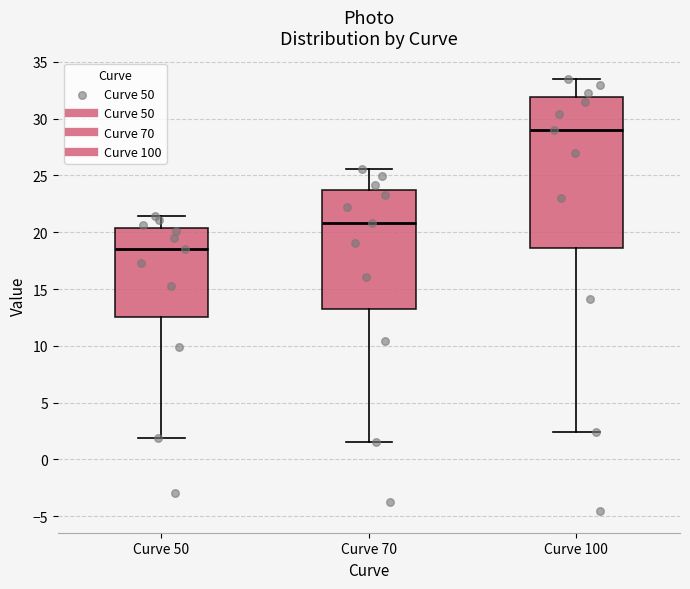

Where does the lower whisker of the box for Curve 100 end on the y-axis? The values are not printed on the chart, so give them approximately, as read against the axis.

2.5